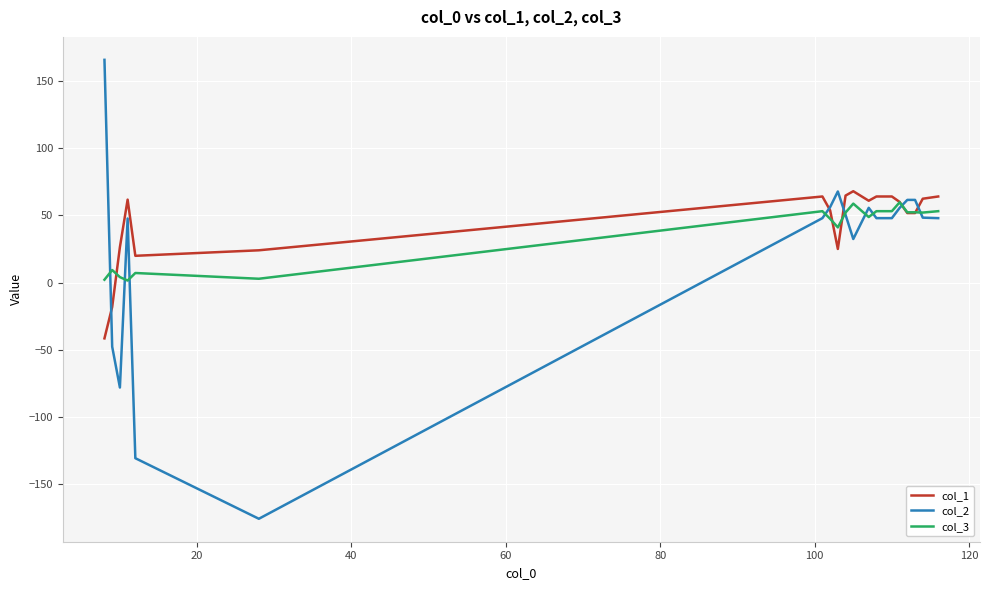

How many lines are shown in the chart?

3